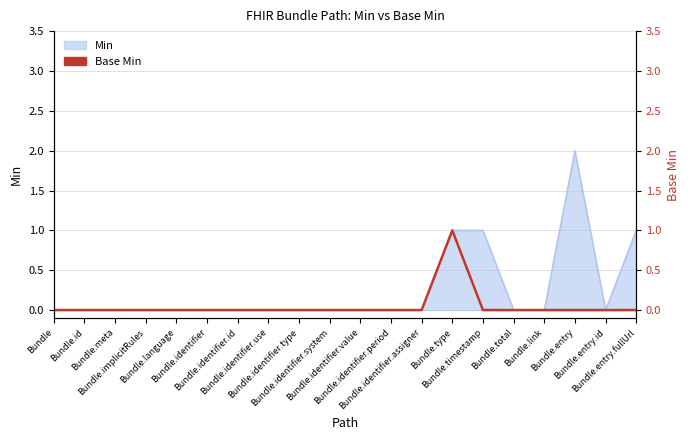

Is it true that the value at Bundle.identifier.assigner is -1?

False